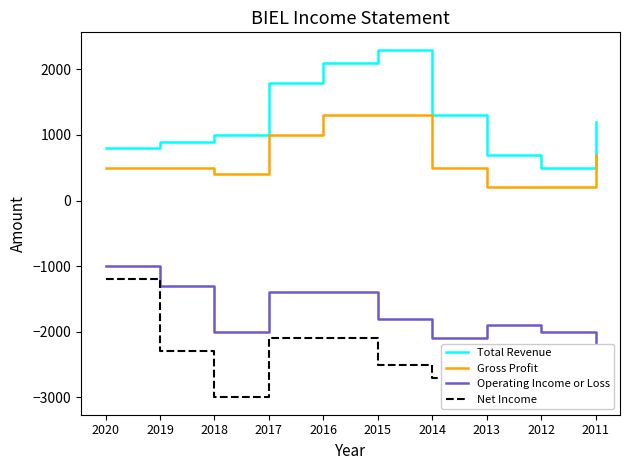

Where is Net Income nearest to the value -2100?

2017